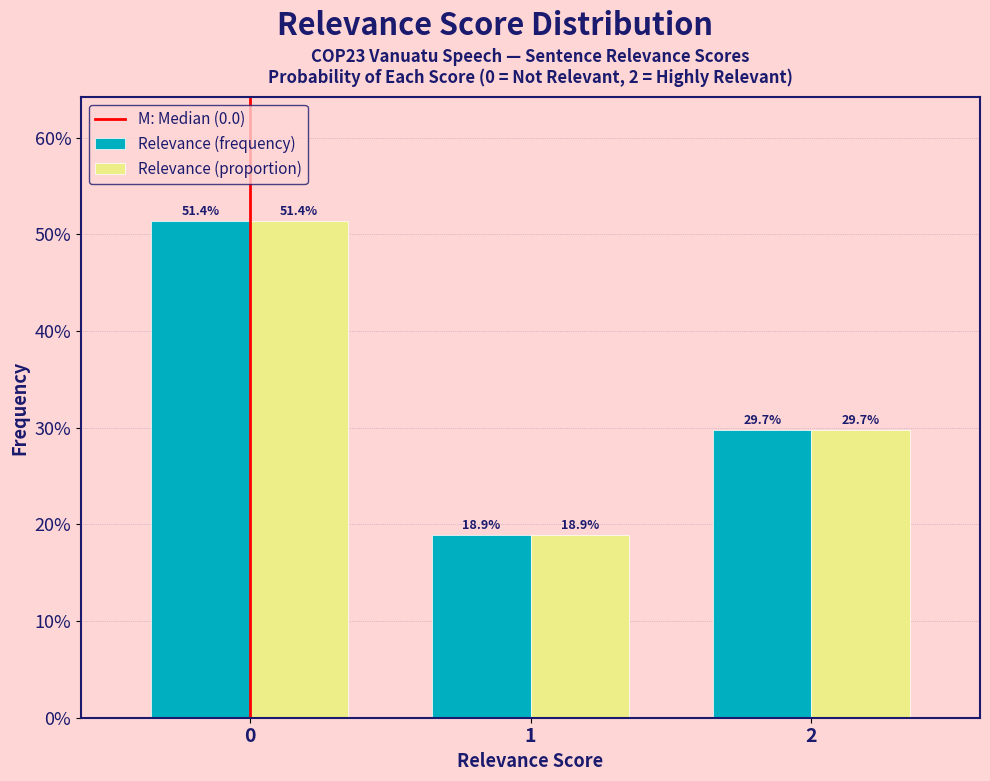

Are the bars grouped side by side (vs. stacked)?

Yes